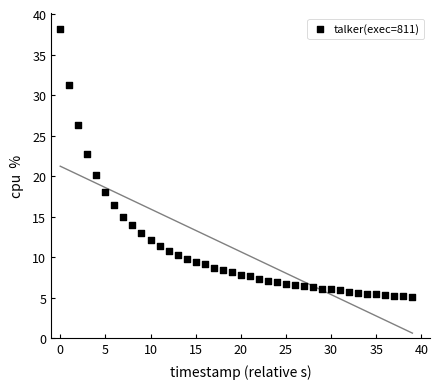

What is the range of Y values (max minus min)?

33.1